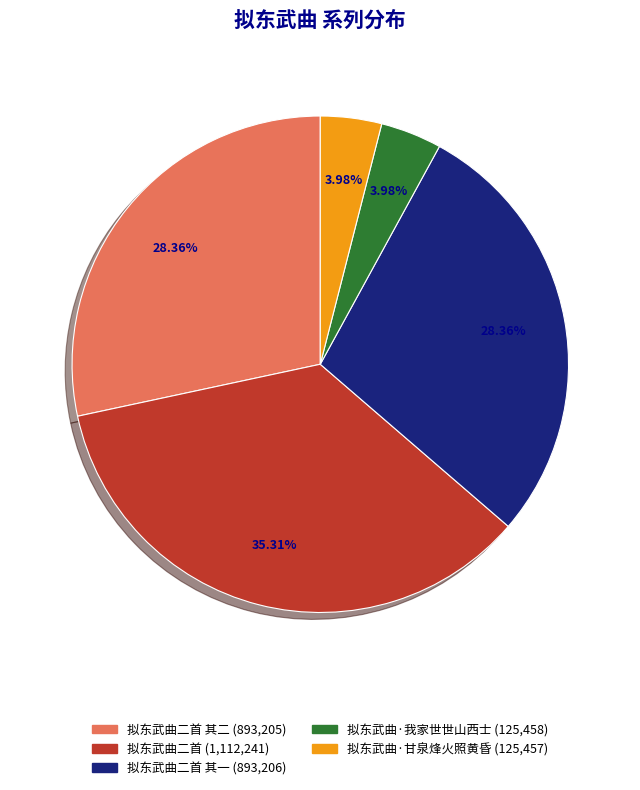

Is there any slice that represents more than half of the pie?

No